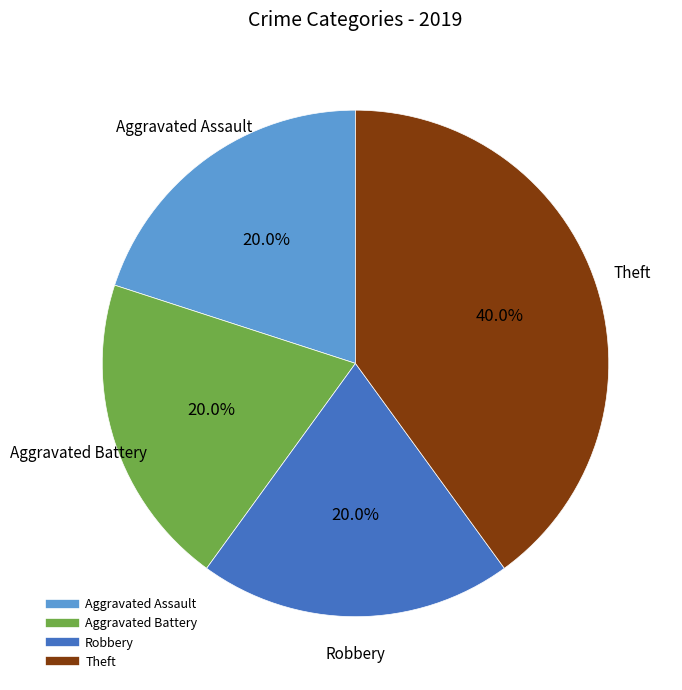

What is the ratio of the value at Theft to the value at Aggravated Assault?

2.0